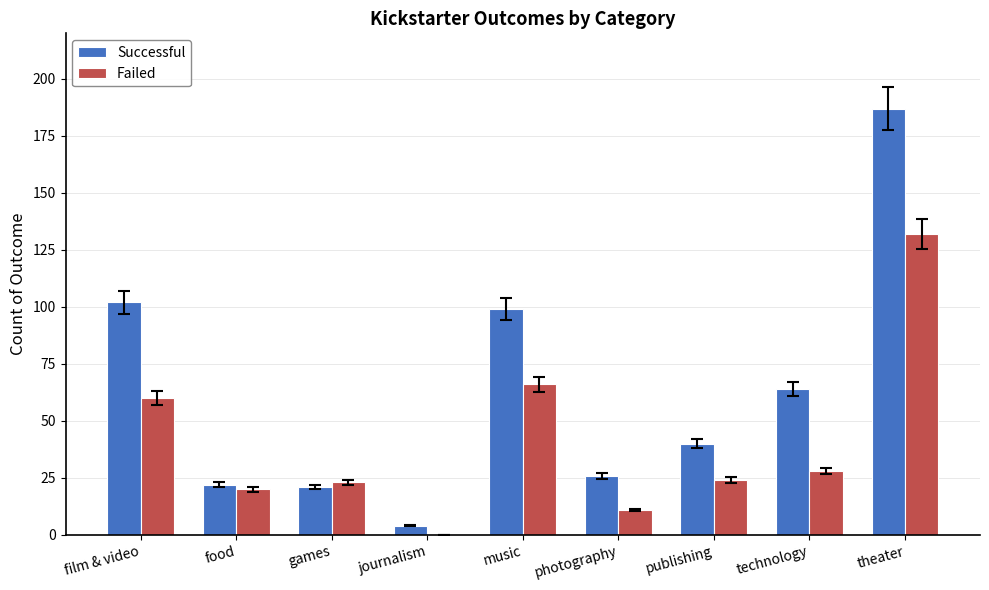

Between film & video and publishing, which series saw the biggest shift?

Successful